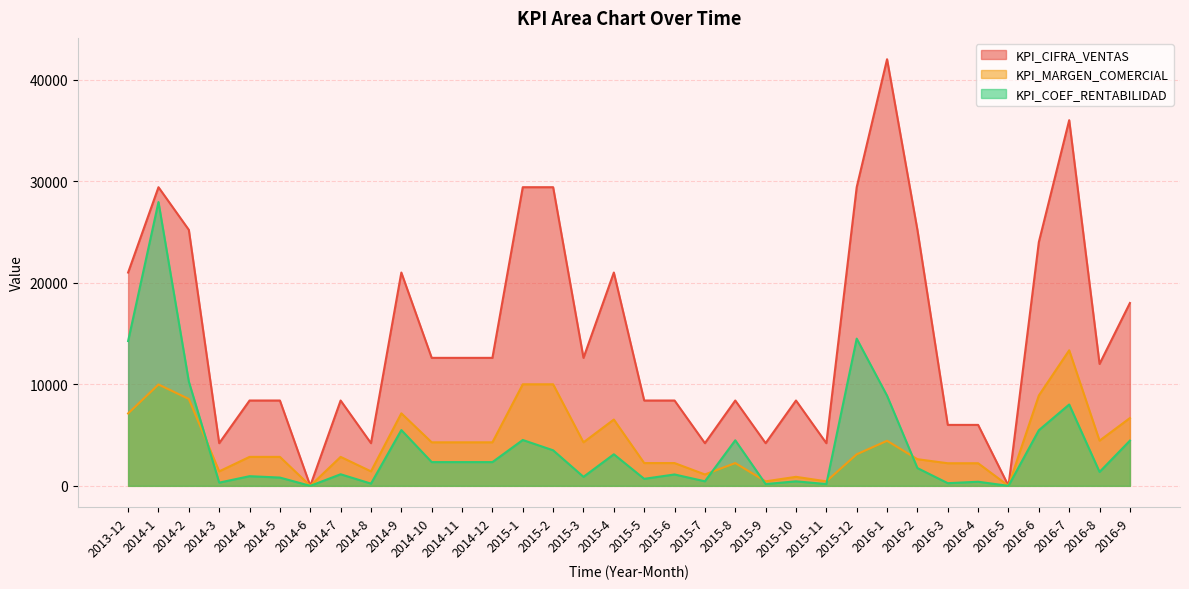

Rank the series at 2015-8 from lowest to highest value.

KPI_MARGEN_COMERCIAL, KPI_COEF_RENTABILIDAD, KPI_CIFRA_VENTAS